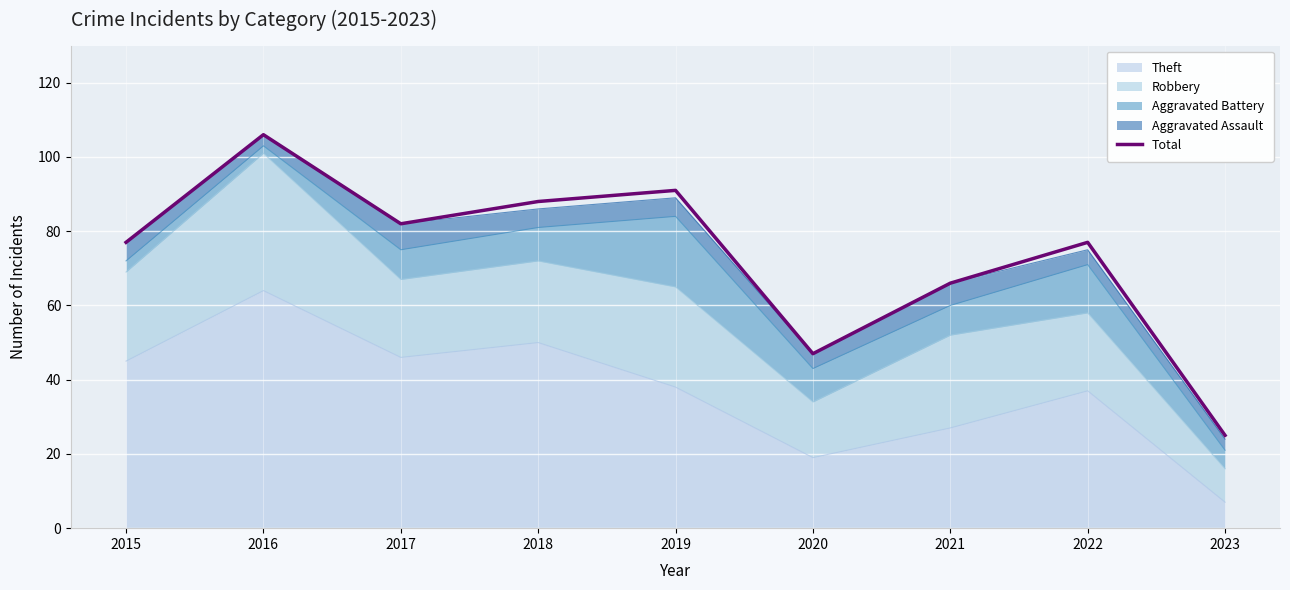

Is it true that the value at 2021 is 111?

False